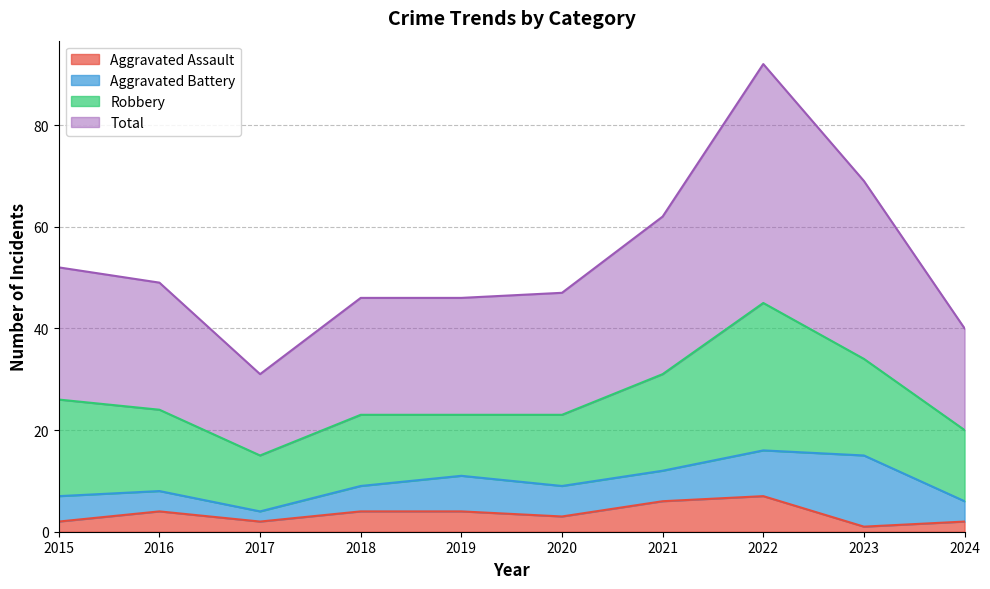

Where is the first local maximum for Aggravated Assault?

2016